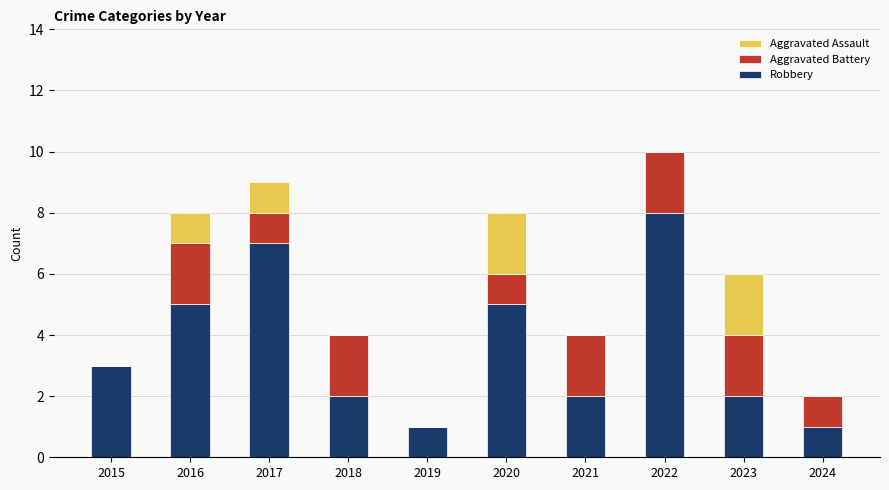

What is the total value across all series at 2018?

4